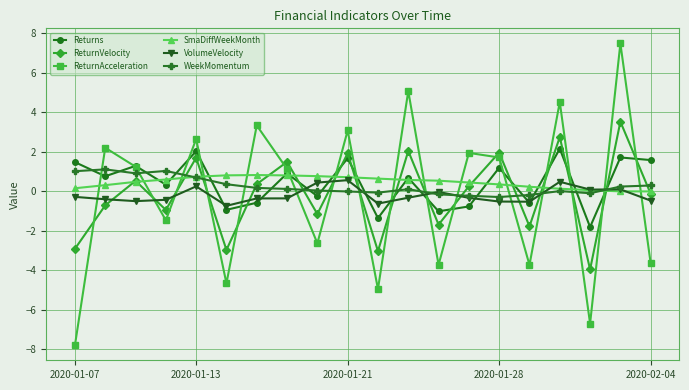

What is the value of the ReturnAcceleration point at the 14th from the left?

1.9